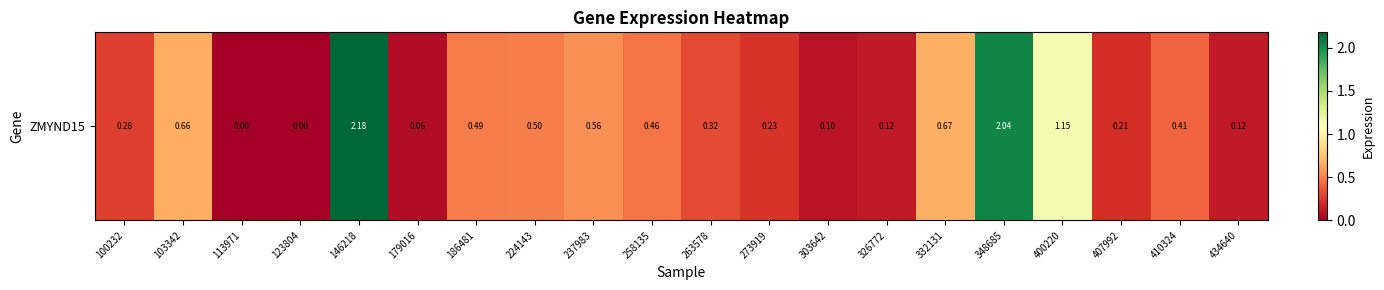

What is the greatest value displayed?

2.2